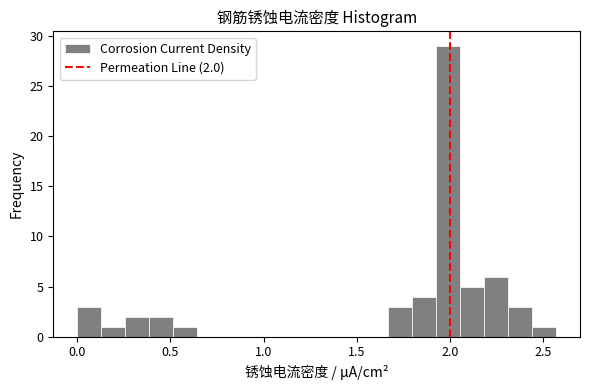

Around what value on the x-axis is the tallest bar? Give the approximate position of its centre, as read against the axis.

2.00